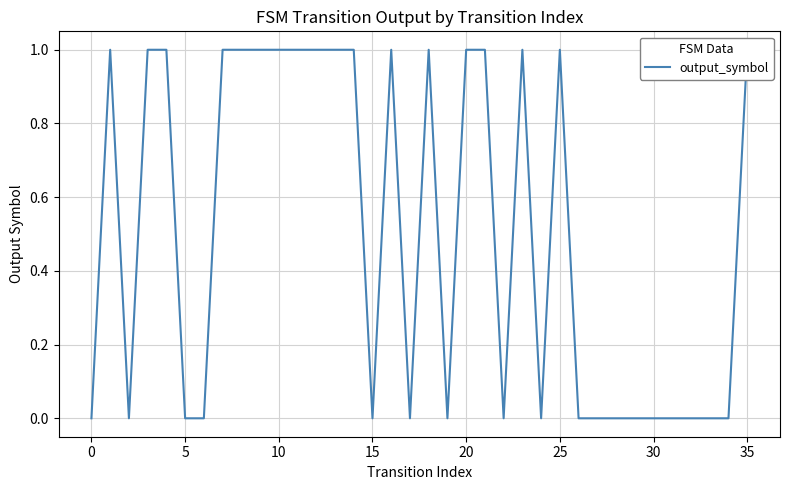

Count the values in the range 0 to 1.

36